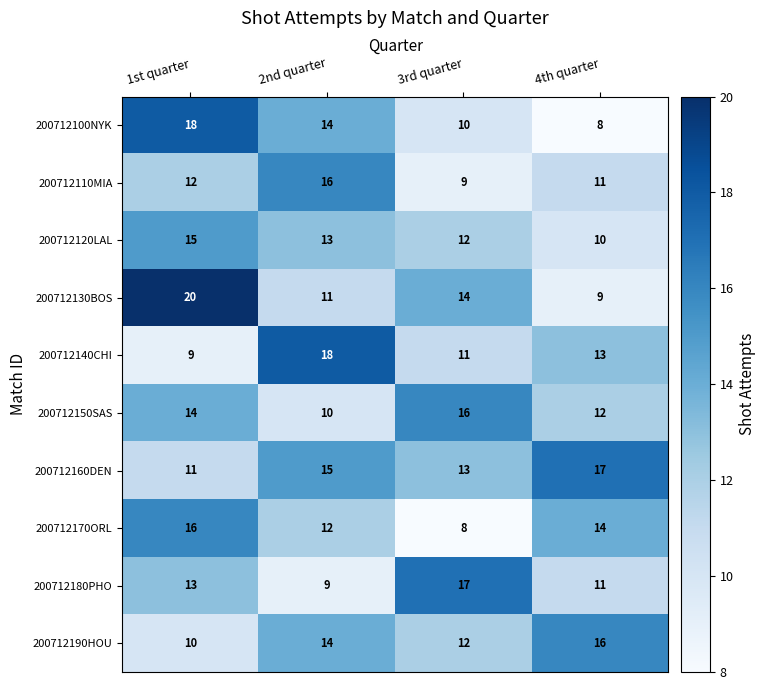

At which category is the sum across all series the highest?

1st quarter